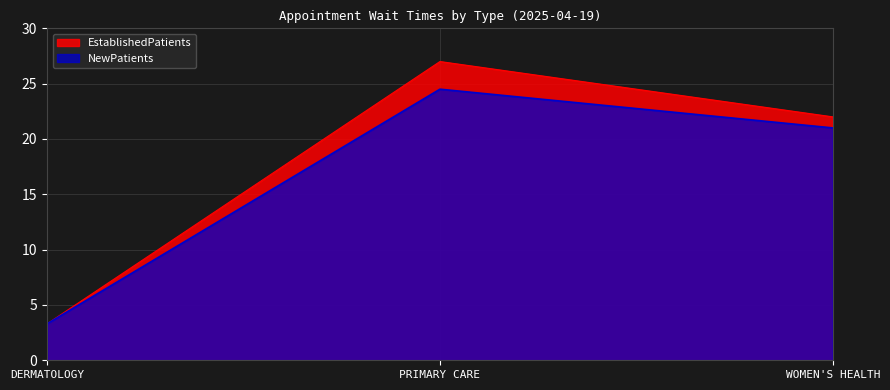

List the labels in order of value, largest first.

PRIMARY CARE, WOMEN'S HEALTH, DERMATOLOGY